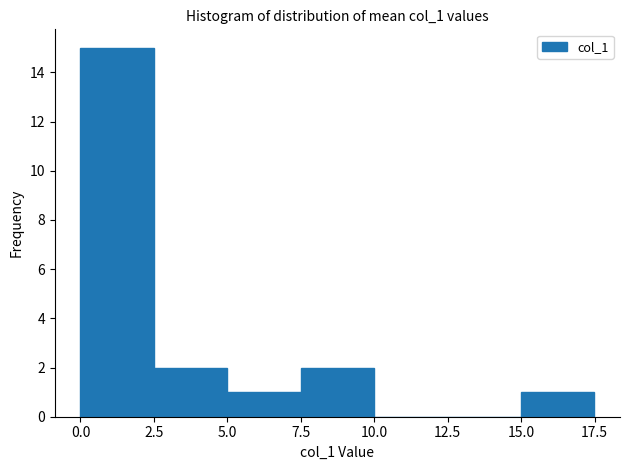

Reading left to right, transcribe this chart: for each bar, give the range it covers on the x-axis and its height. Neither the bar edges nor the heights are printed on the chart, so give them approximately, as read against the axes.

0.0 to 2.5: 15
2.5 to 5.0: 2
5.0 to 7.5: 1
7.5 to 10.0: 2
10.0 to 12.5: 0
12.5 to 15.0: 0
15.0 to 17.5: 1